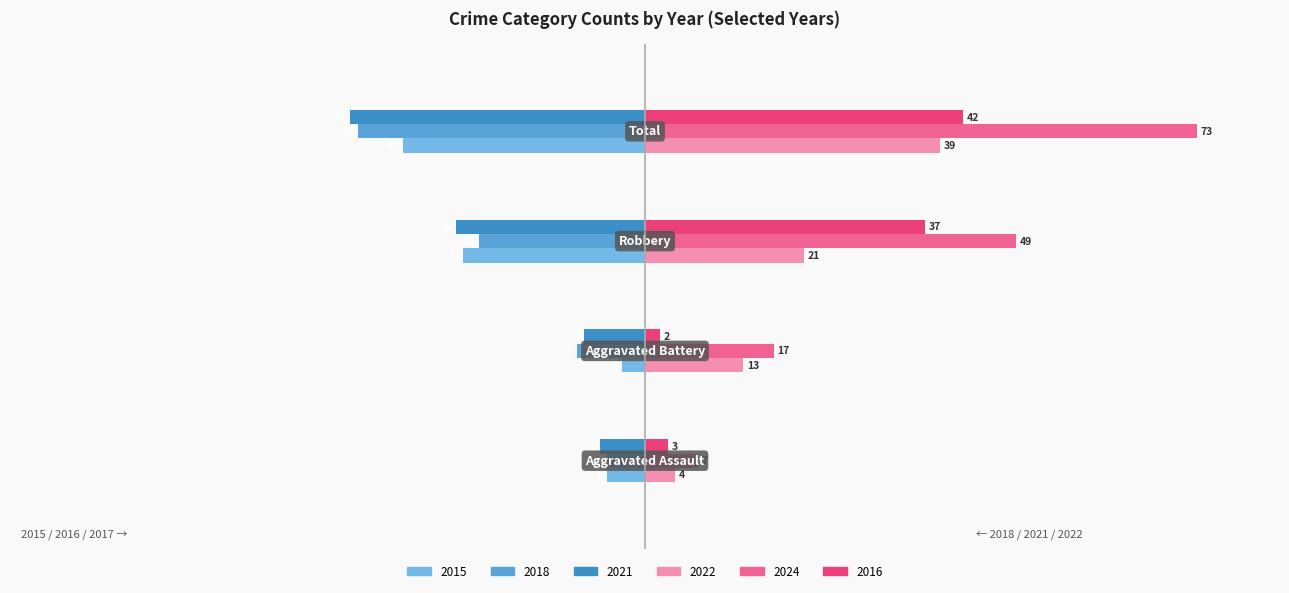

How many categories are shown in the chart?

4